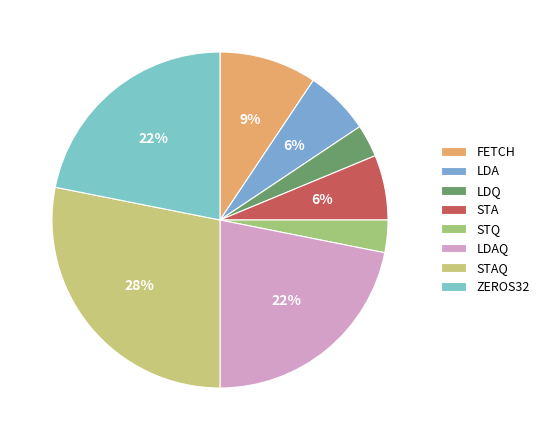

True or false: FETCH accounts for 9% of the total.

True